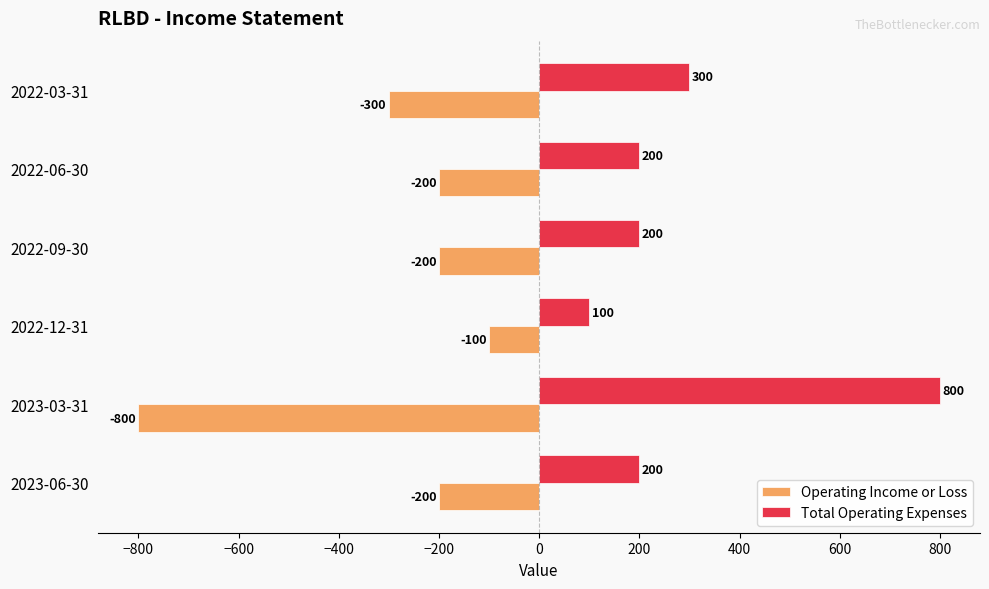

Is the value of Operating Income or Loss at 2022-09-30 greater than the value of Total Operating Expenses at 2022-12-31?

No